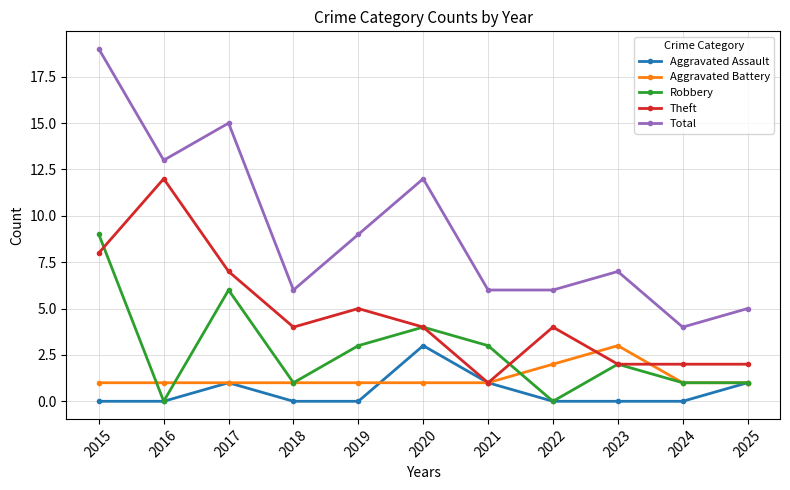

Reading left to right, transcribe all the data shown in this chart.

Aggravated Assault: 0	0	1	0	0	3	1	0	0	0	1
Aggravated Battery: 1	1	1	1	1	1	1	2	3	1	1
Robbery: 9	0	6	1	3	4	3	0	2	1	1
Theft: 8	12	7	4	5	4	1	4	2	2	2
Total: 19	13	15	6	9	12	6	6	7	4	5